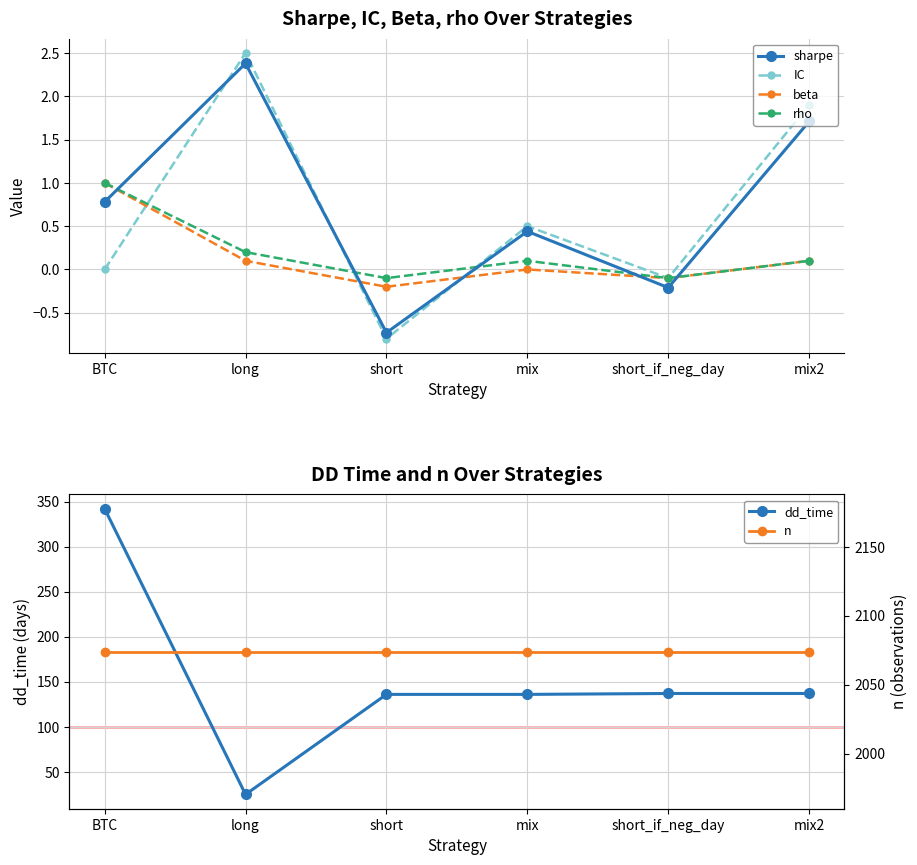

True or false: sharpe and n cross at least once.

False